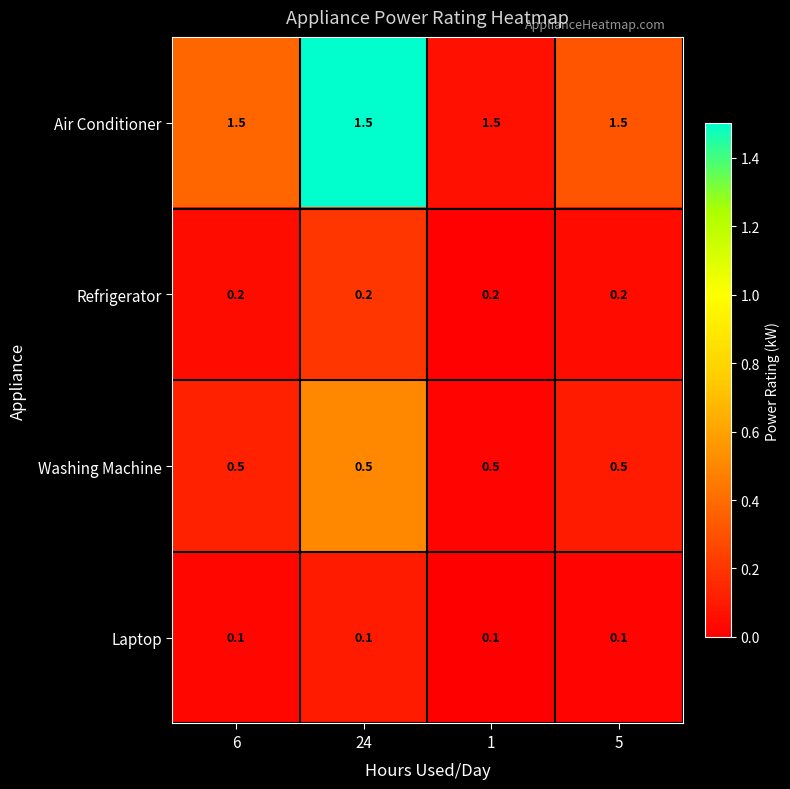

At how many categories does at least one series exceed 1?

4